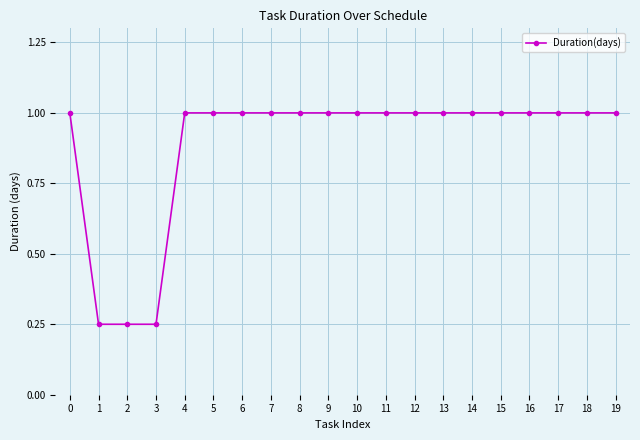

What is the difference between the maximum and minimum values?

0.8